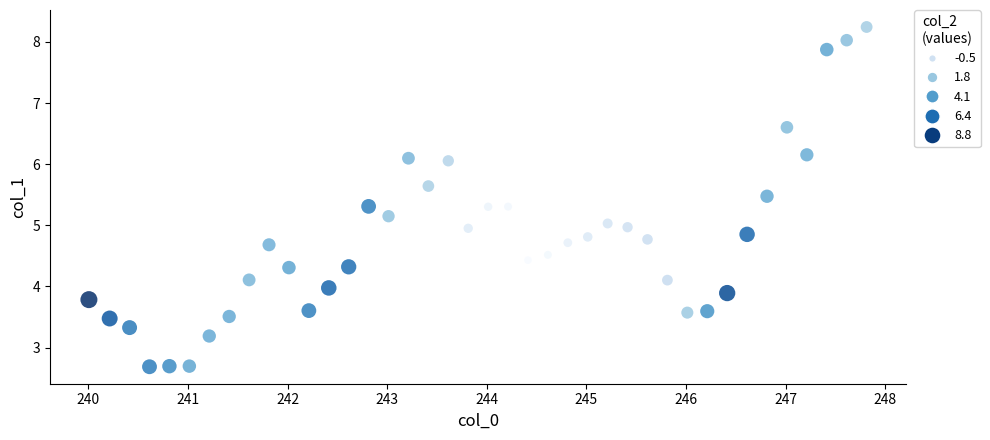

What is the range of X values (max minus min)?

7.8